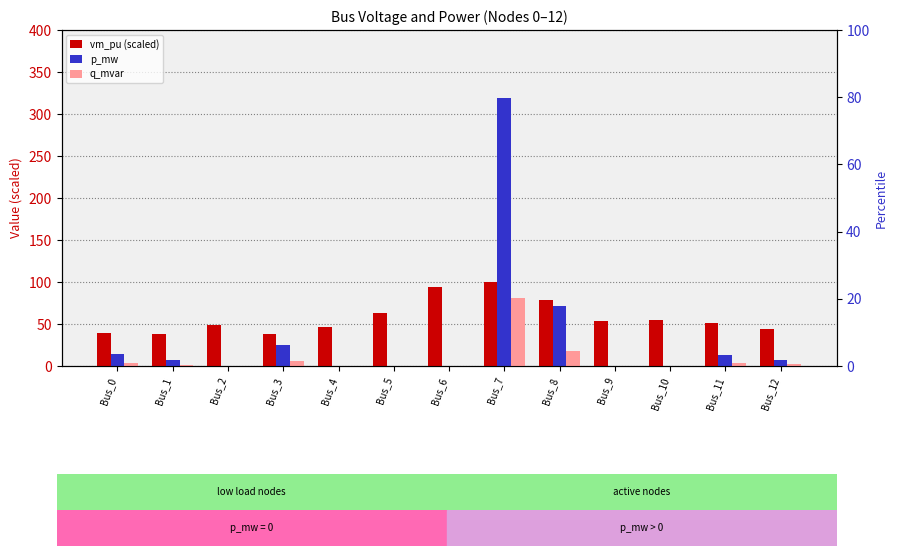

Reading left to right, transcribe all the data shown in this chart.

vm_pu (scaled): Bus_0=38.7	Bus_1=38.6	Bus_2=48.2	Bus_3=38.6	Bus_4=46.0	Bus_5=62.7	Bus_6=93.6	Bus_7=100.0	Bus_8=78.5	Bus_9=53.4	Bus_10=54.3	Bus_11=51.6	Bus_12=44.0
p_mw: Bus_0=14.0	Bus_1=6.8	Bus_2=0.0	Bus_3=24.9	Bus_4=0.0	Bus_5=0.0	Bus_6=0.0	Bus_7=318.6	Bus_8=71.8	Bus_9=0.0	Bus_10=0.0	Bus_11=12.8	Bus_12=7.6
q_mvar: Bus_0=3.5	Bus_1=1.7	Bus_2=0.0	Bus_3=6.2	Bus_4=0.0	Bus_5=0.0	Bus_6=0.0	Bus_7=80.6	Bus_8=18.0	Bus_9=0.0	Bus_10=0.0	Bus_11=3.2	Bus_12=1.9